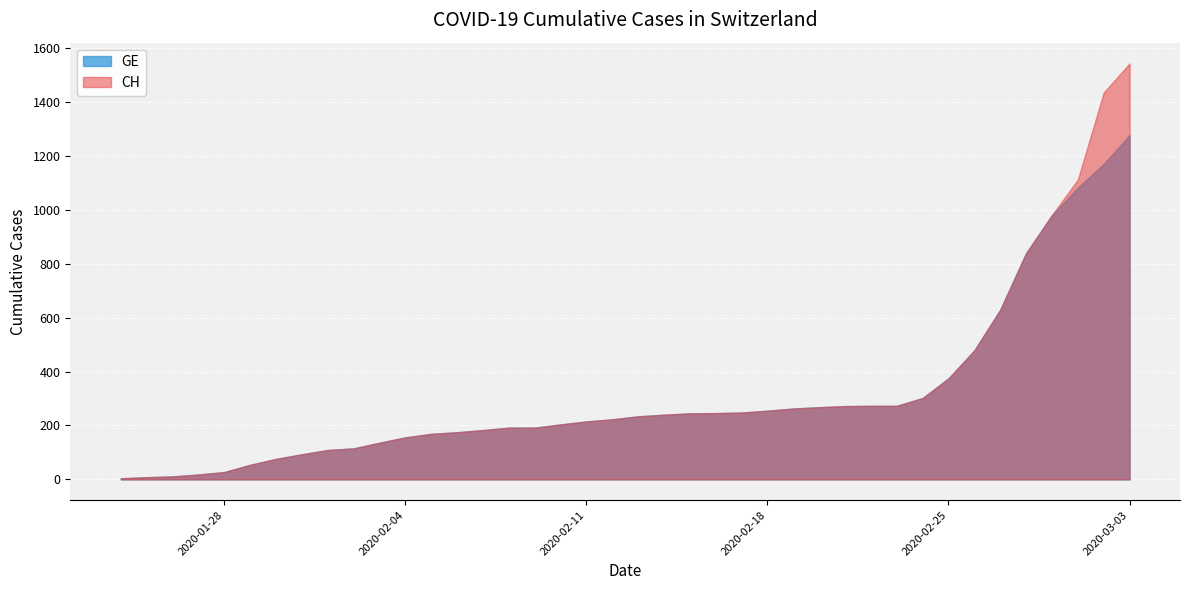

Reading left to right, list all the values displayed in this chart.

CH: 2020-01-24=4	2020-01-25=8	2020-01-26=11	2020-01-27=18	2020-01-28=27	2020-01-29=54	2020-01-30=76	2020-01-31=93	2020-02-01=109	2020-02-02=115	2020-02-03=136	2020-02-04=156	2020-02-05=169	2020-02-06=175	2020-02-07=183	2020-02-08=192	2020-02-09=192	2020-02-10=204	2020-02-11=215	2020-02-12=223	2020-02-13=234	2020-02-14=240	2020-02-15=245	2020-02-16=246	2020-02-17=248	2020-02-18=255	2020-02-19=263	2020-02-20=268	2020-02-21=272	2020-02-22=273	2020-02-23=273	2020-02-24=302	2020-02-25=375	2020-02-26=479	2020-02-27=630	2020-02-28=840	2020-02-29=981	2020-03-01=1113	2020-03-02=1436	2020-03-03=1544
GE: 2020-01-24=4	2020-01-25=8	2020-01-26=11	2020-01-27=18	2020-01-28=27	2020-01-29=54	2020-01-30=76	2020-01-31=93	2020-02-01=109	2020-02-02=115	2020-02-03=136	2020-02-04=156	2020-02-05=169	2020-02-06=175	2020-02-07=183	2020-02-08=192	2020-02-09=192	2020-02-10=204	2020-02-11=215	2020-02-12=223	2020-02-13=234	2020-02-14=240	2020-02-15=245	2020-02-16=246	2020-02-17=248	2020-02-18=255	2020-02-19=263	2020-02-20=268	2020-02-21=272	2020-02-22=273	2020-02-23=273	2020-02-24=302	2020-02-25=375	2020-02-26=479	2020-02-27=630	2020-02-28=840	2020-02-29=981	2020-03-01=1083	2020-03-02=1171	2020-03-03=1278